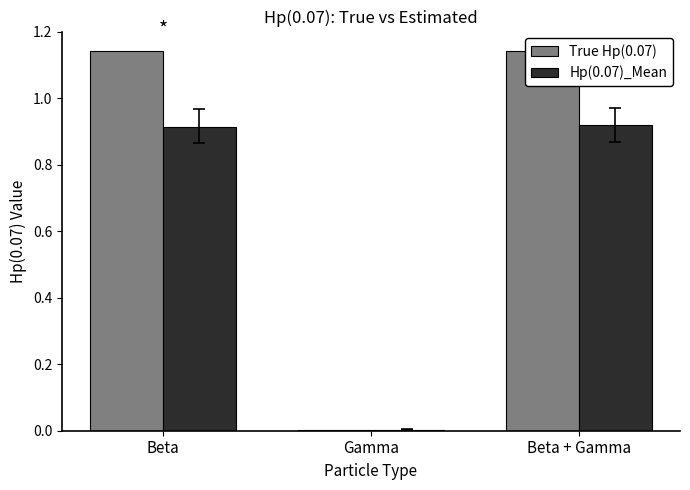

List the labels in order of Hp(0.07)_Mean value, smallest first.

Gamma, Beta, Beta + Gamma